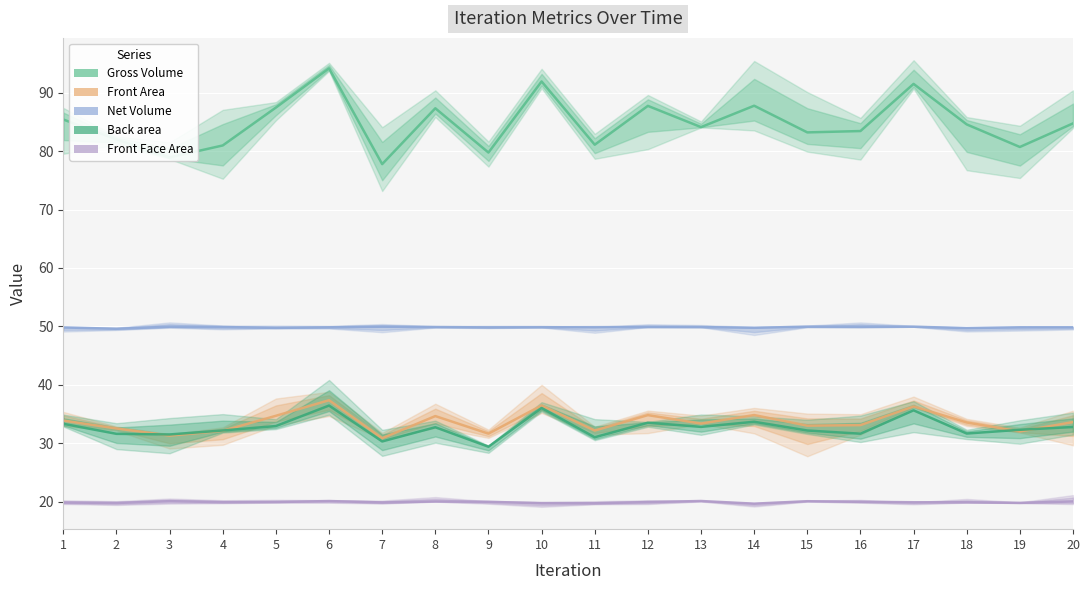

At which category does Front Face Area reach its first local valley?

2